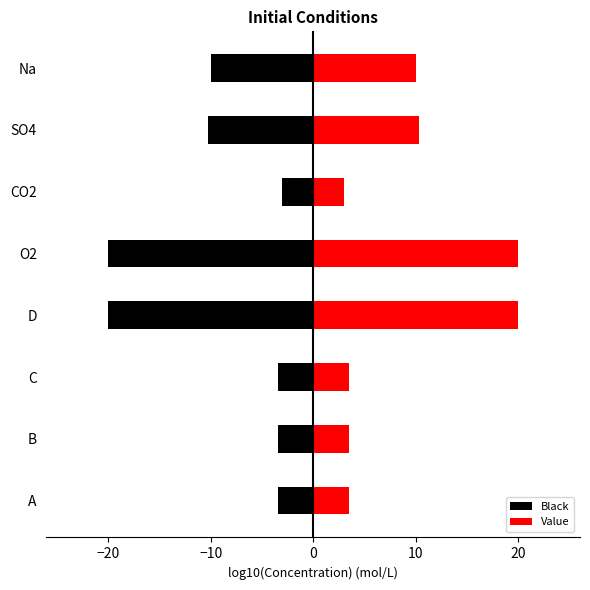

Which series has the largest total across all categories?

Value